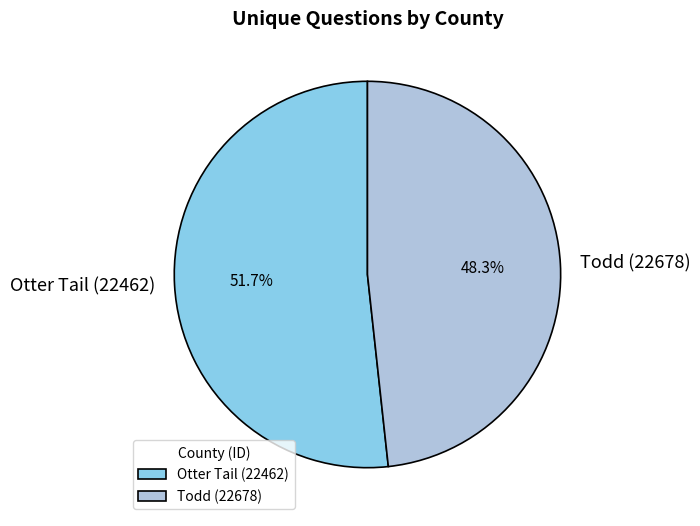

Which category accounts for the majority?

Otter Tail (22462)